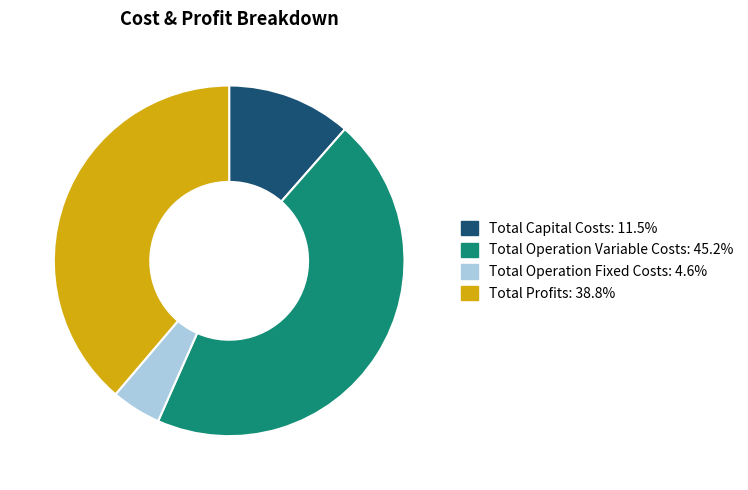

Rank the categories by value from highest to lowest.

Total Operation Variable Costs, Total Profits, Total Capital Costs, Total Operation Fixed Costs